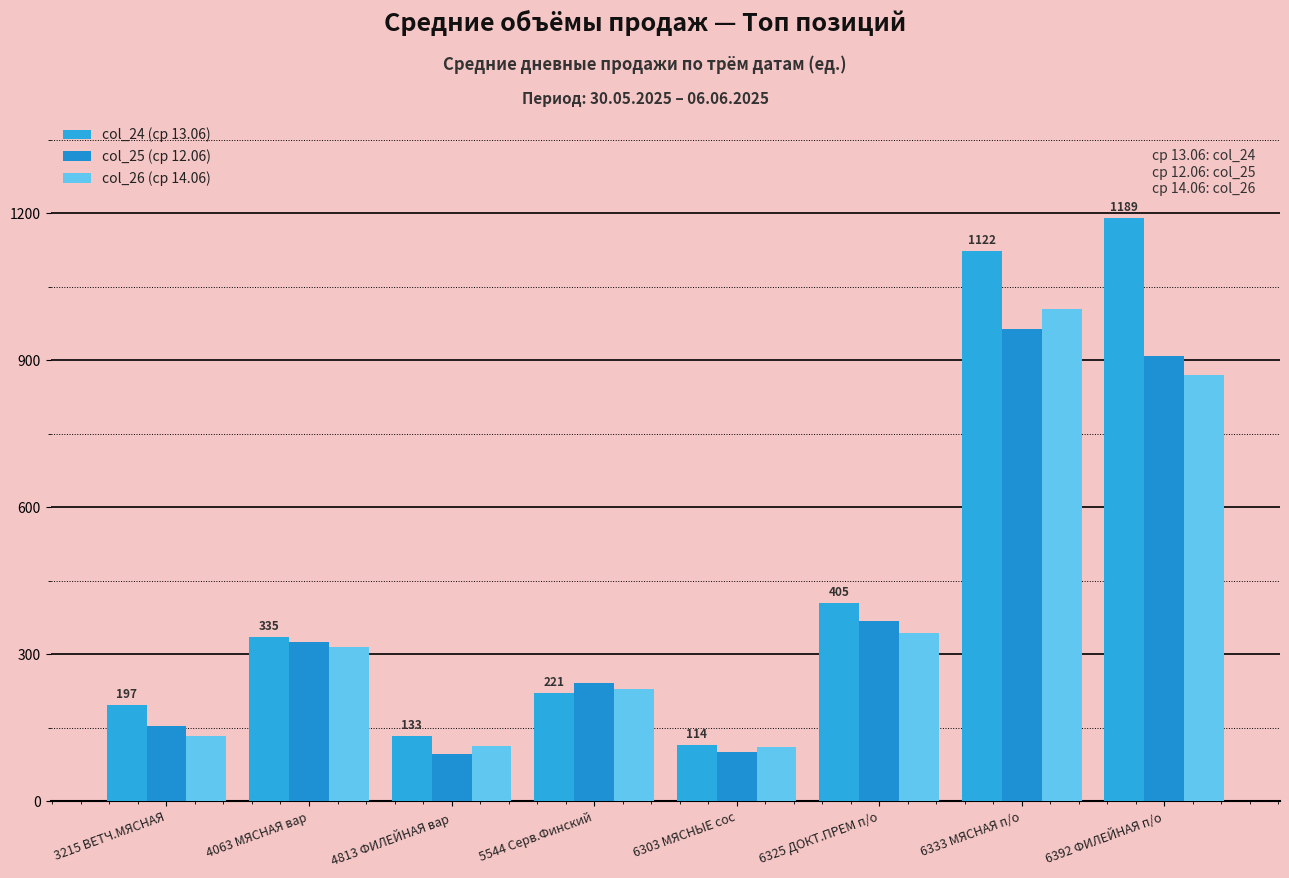

What position from the right is 6333 МЯСНАЯ п/о?

2